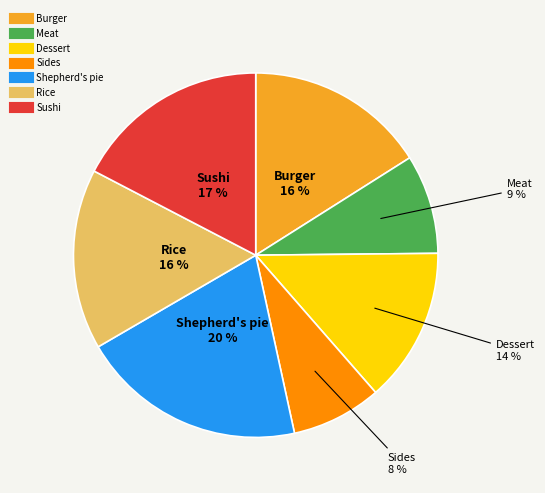

Which category has the smallest portion of the pie?

Sides